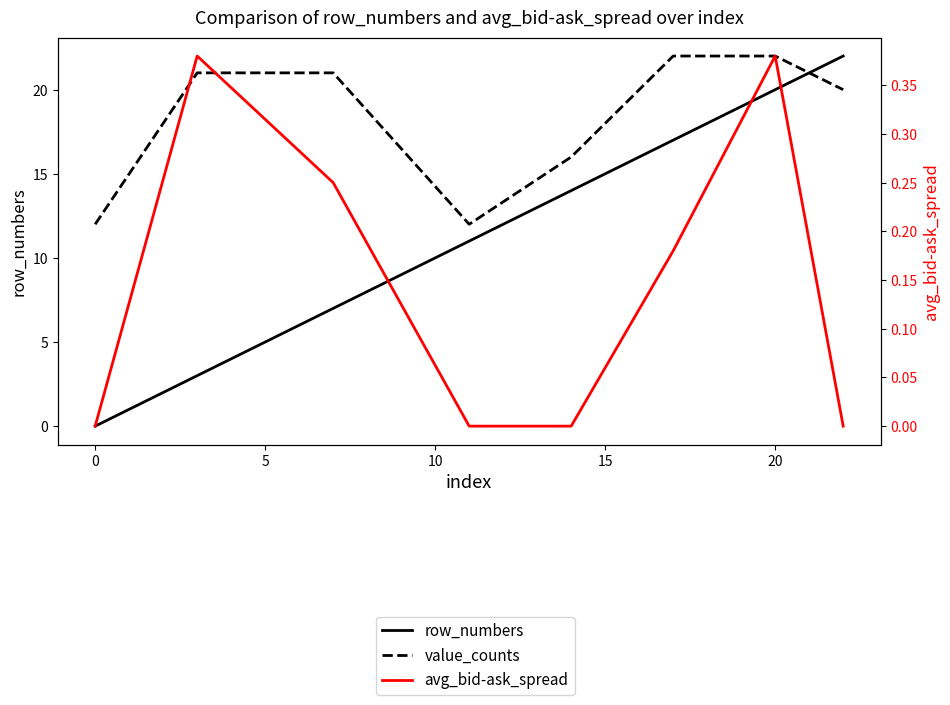

True or false: avg_bid-ask_spread has more than 0 points higher than both neighbors.

True